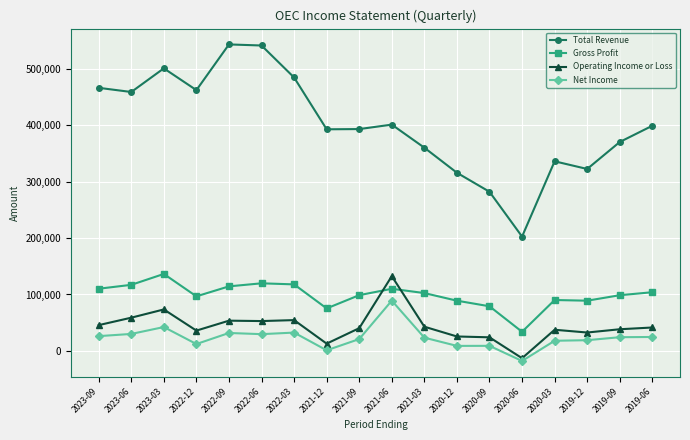

At which category does Operating Income or Loss reach its first local peak?

2023-03